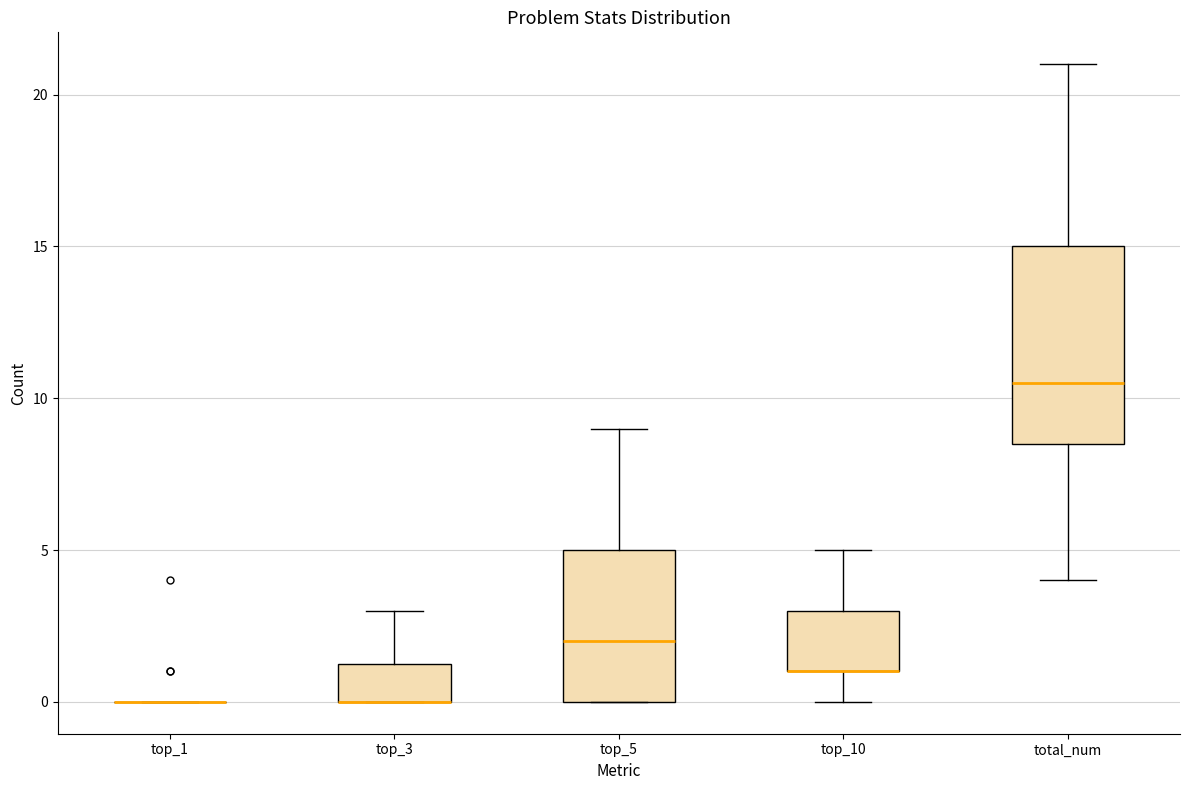

Reading left to right, read every box against the y-axis: the position of its median line, the range the box covers, and the ends of its whiskers. The values are not printed on the chart, so give them approximately, as read against the axis.

top_1: box collapsed to a line at 0.0, whiskers 0.0 to 0.0
top_3: median 0.0 (drawn on the box's lower edge), box 0.0 to 1.5, whiskers 0.0 to 3.0
top_5: median 2.0, box 0.0 to 5.0, whiskers 0.0 to 9.0
top_10: median 1.0 (drawn on the box's lower edge), box 1.0 to 3.0, whiskers 0.0 to 5.0
total_num: median 10.5, box 8.5 to 15.0, whiskers 4.0 to 21.0